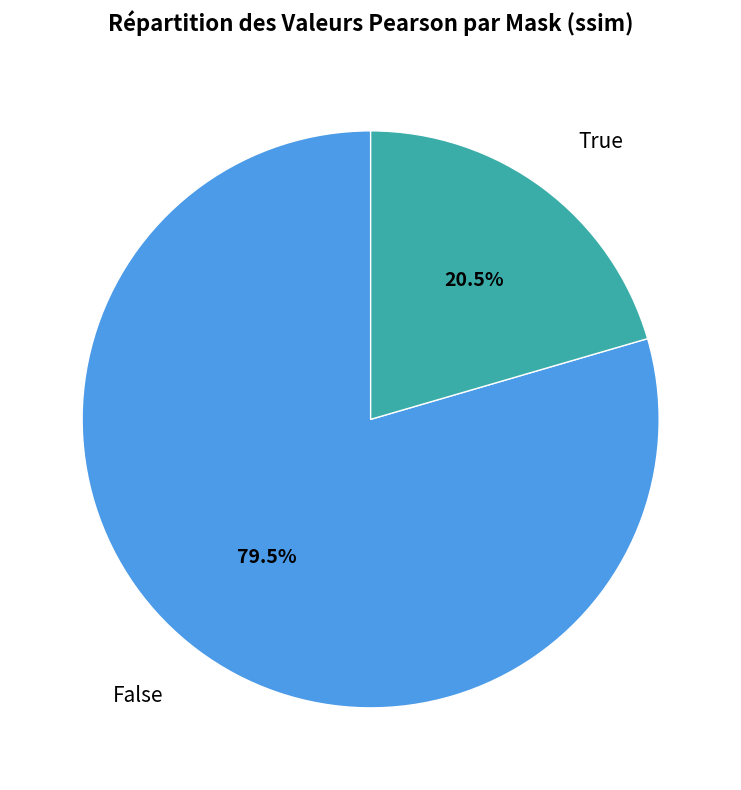

Rank the categories by value from highest to lowest.

False, True